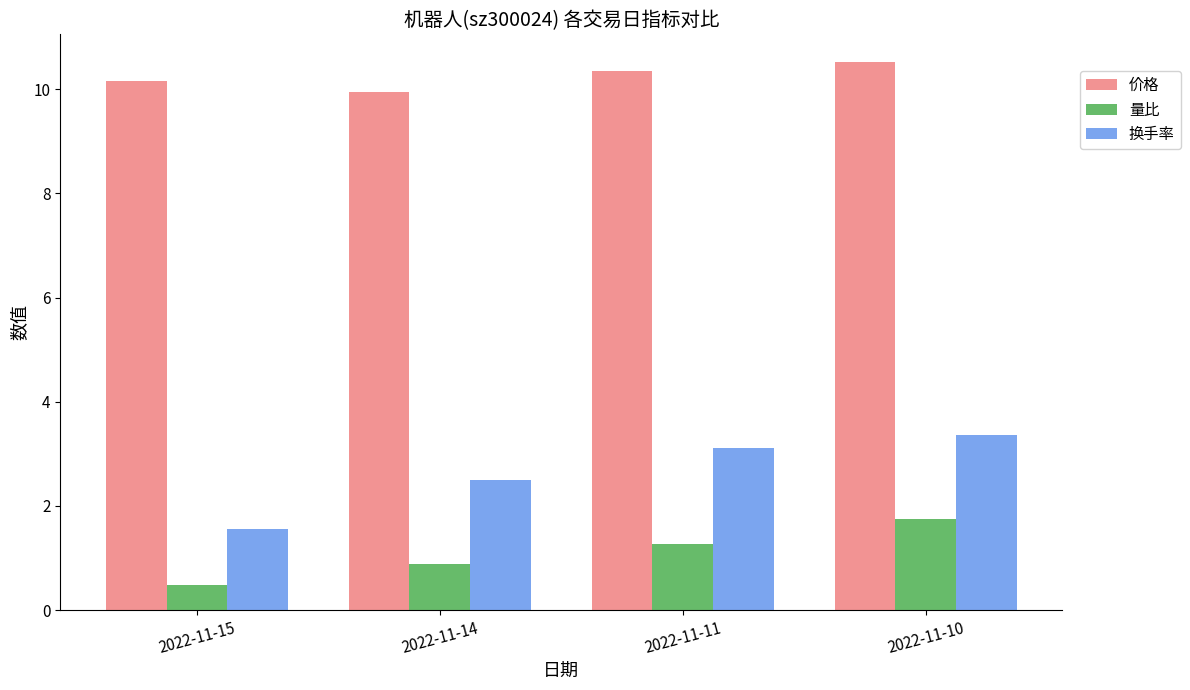

At how many categories does at least one series exceed 1?

4